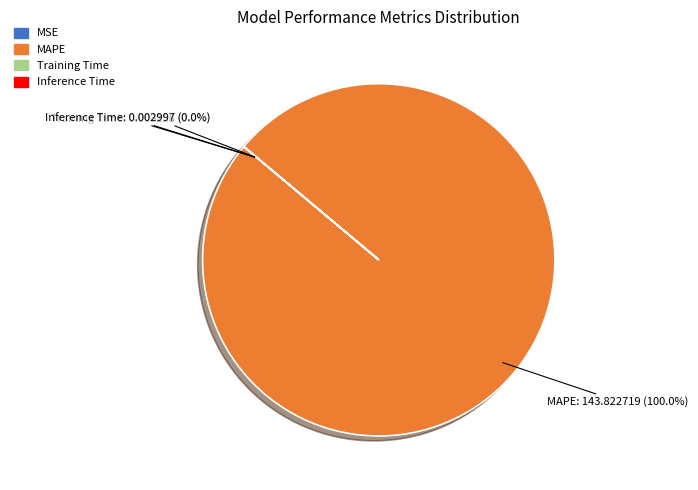

How many slices are in this pie chart?

4